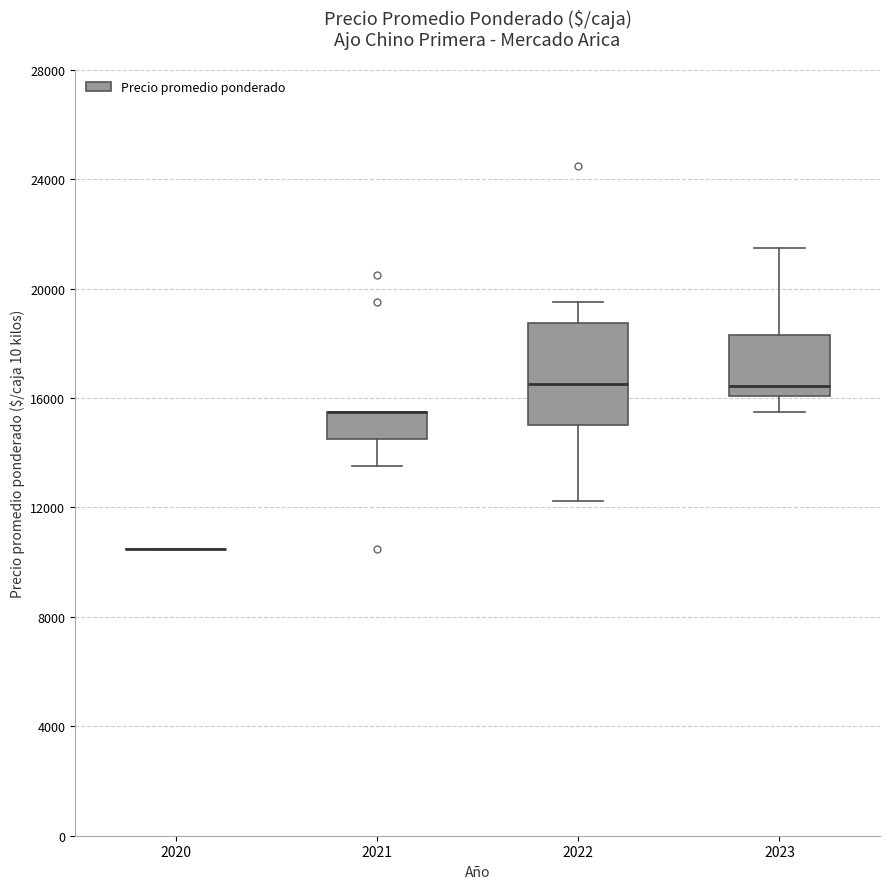

Reading left to right, transcribe this box plot: for each box, give where its median line is, the range the box spans, and where its two whiskers end, as read against the y-axis. The values are not printed on the chart, so give them approximately, as read against the axis.

2020: box collapsed to a line at 10500, whiskers 10500 to 10500
2021: median 15500 (drawn on the box's upper edge), box 14500 to 15500, whiskers 13500 to 15500
2022: median 16500, box 15000 to 19000, whiskers 12500 to 19500
2023: median 16500, box 16000 to 18500, whiskers 15500 to 21500